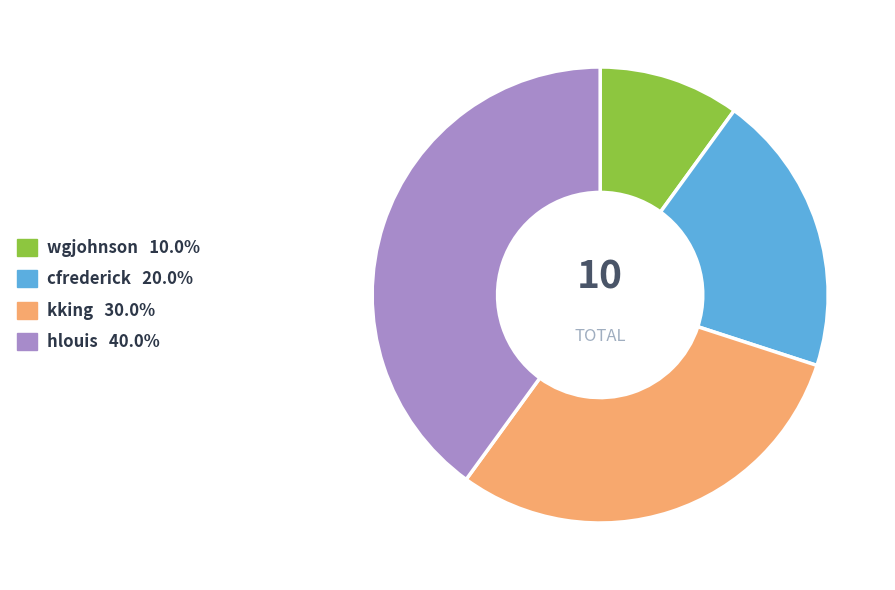

Approximately how many times larger is the value at hlouis compared to wgjohnson?

4.0